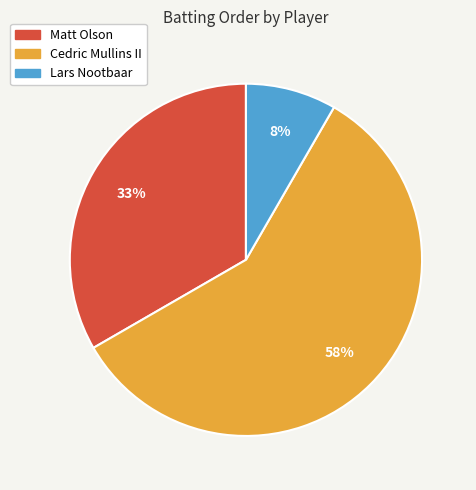

Between Lars Nootbaar and Cedric Mullins II, which is larger?

Cedric Mullins II